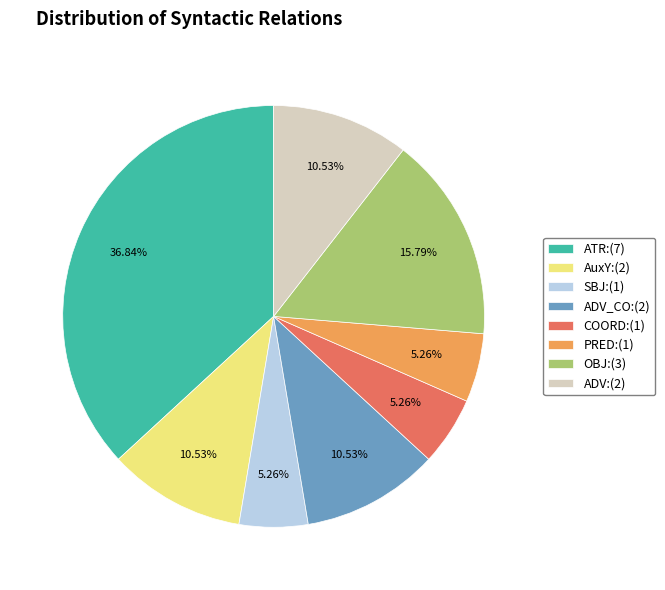

Is the sum of PRED:(1) and ATR:(7) greater than half?

No